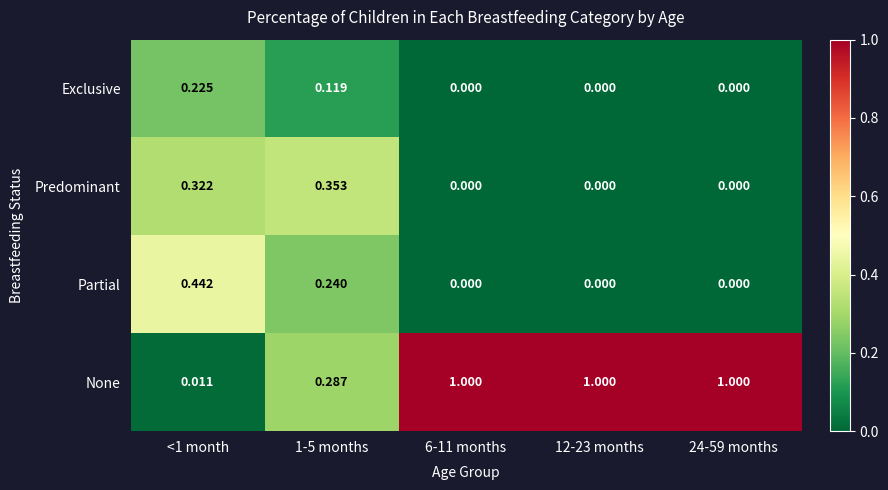

Which series has the largest total across all categories?

None